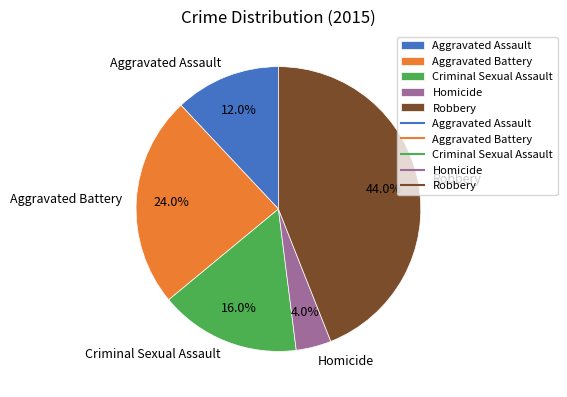

Does Criminal Sexual Assault account for over 50% of the chart?

No